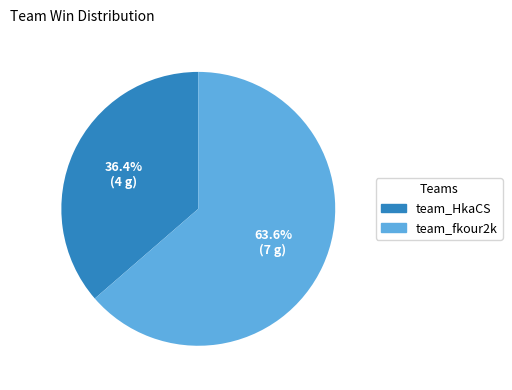

To the nearest percent, what portion does team_HkaCS represent?

36%